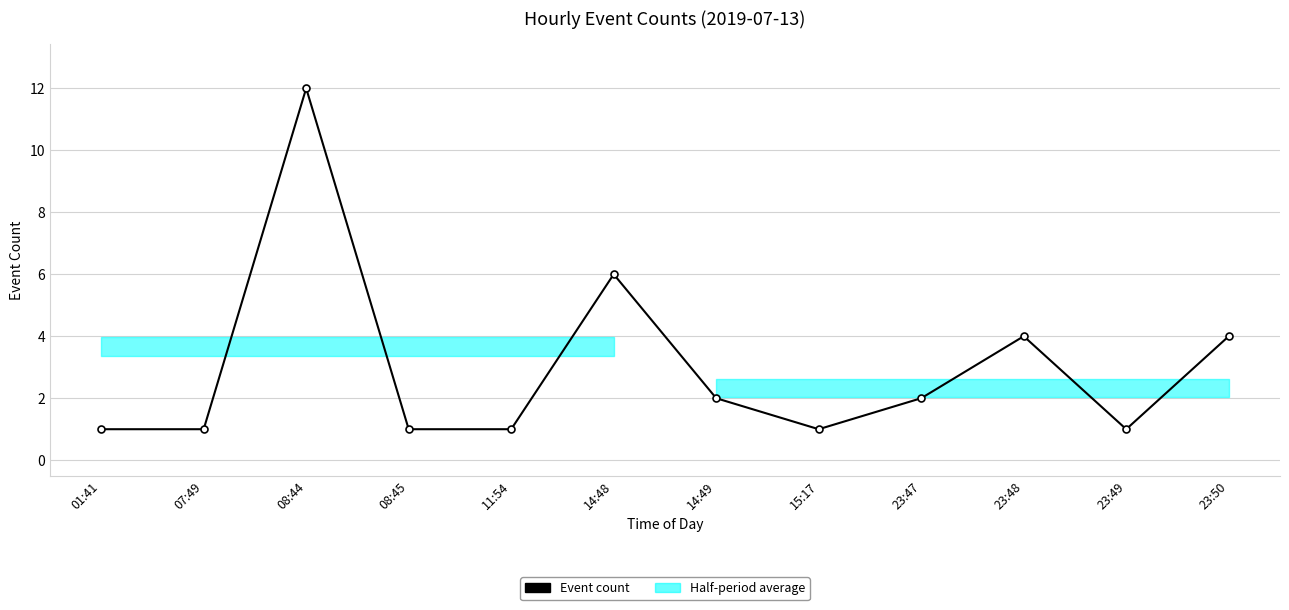

Which category has the lowest value across all series?

01:41